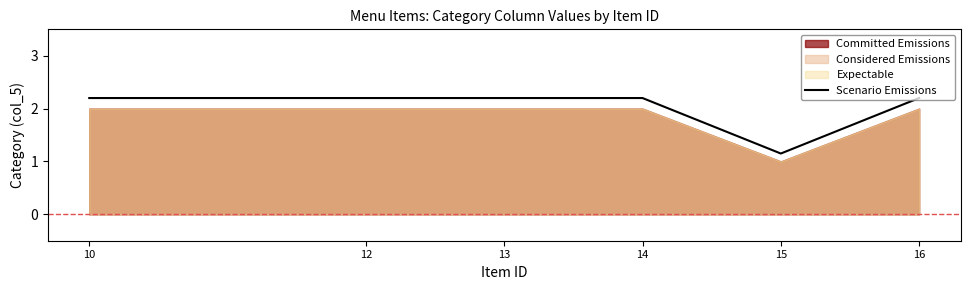

At which category does the data reach its first local valley?

15